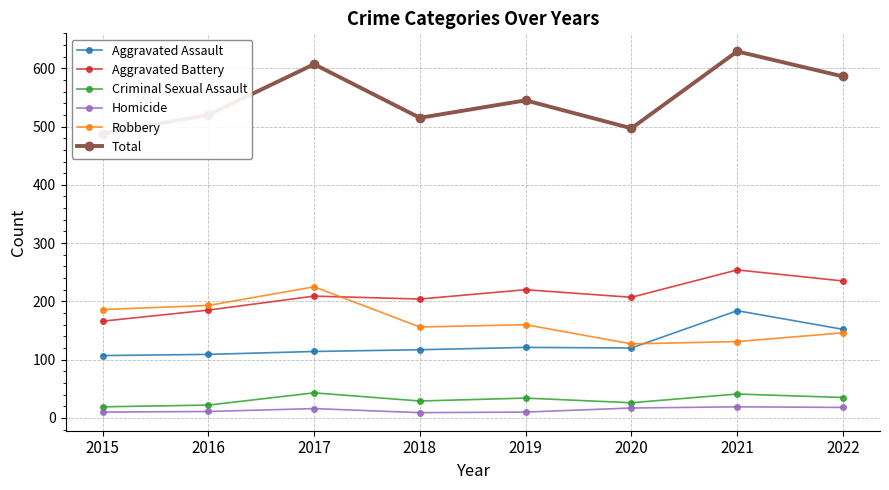

Read the Robbery value at 2020, to the nearest 10.

130